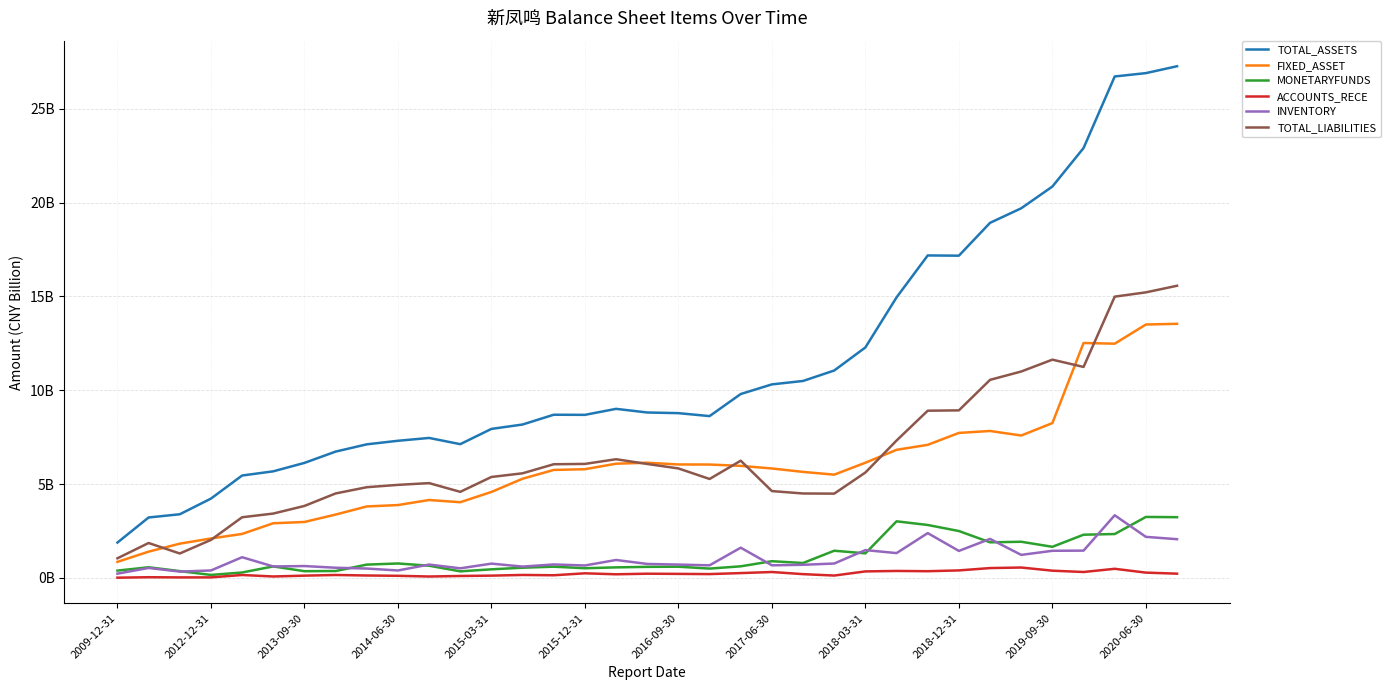

What are all the series names shown in the legend?

TOTAL_ASSETS, FIXED_ASSET, MONETARYFUNDS, ACCOUNTS_RECE, INVENTORY, TOTAL_LIABILITIES